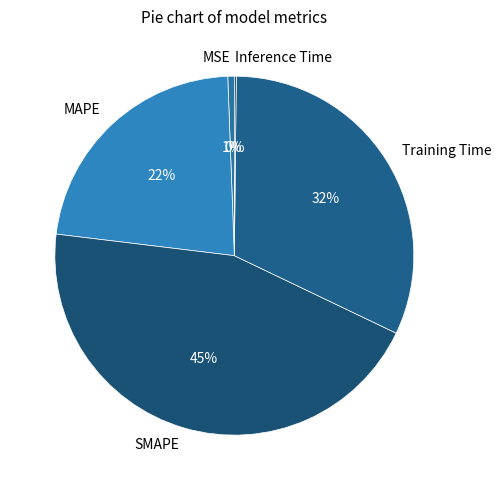

Which slice is the largest?

SMAPE